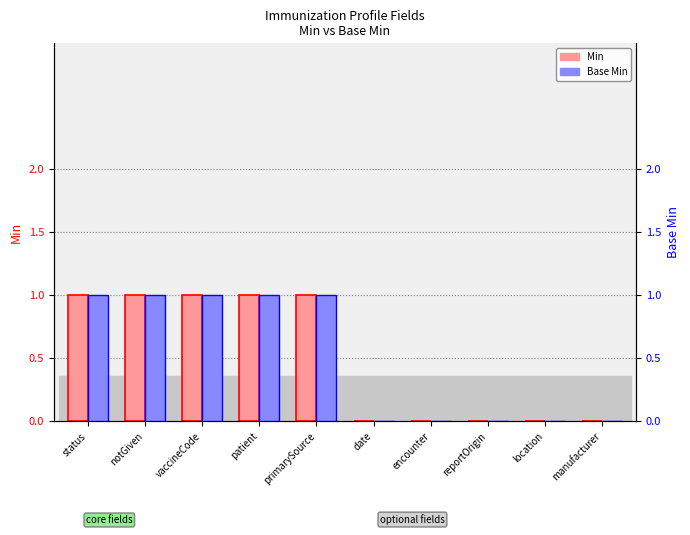

At how many categories does at least one series exceed 0?

5